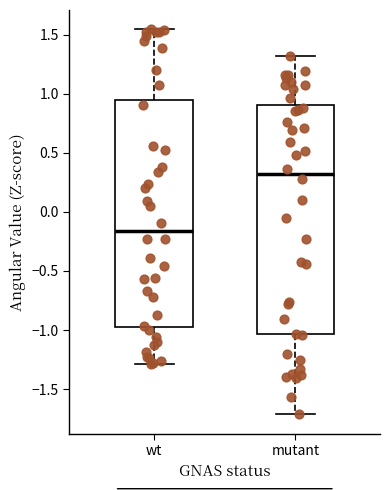

Which box has the lowest median line?

wt